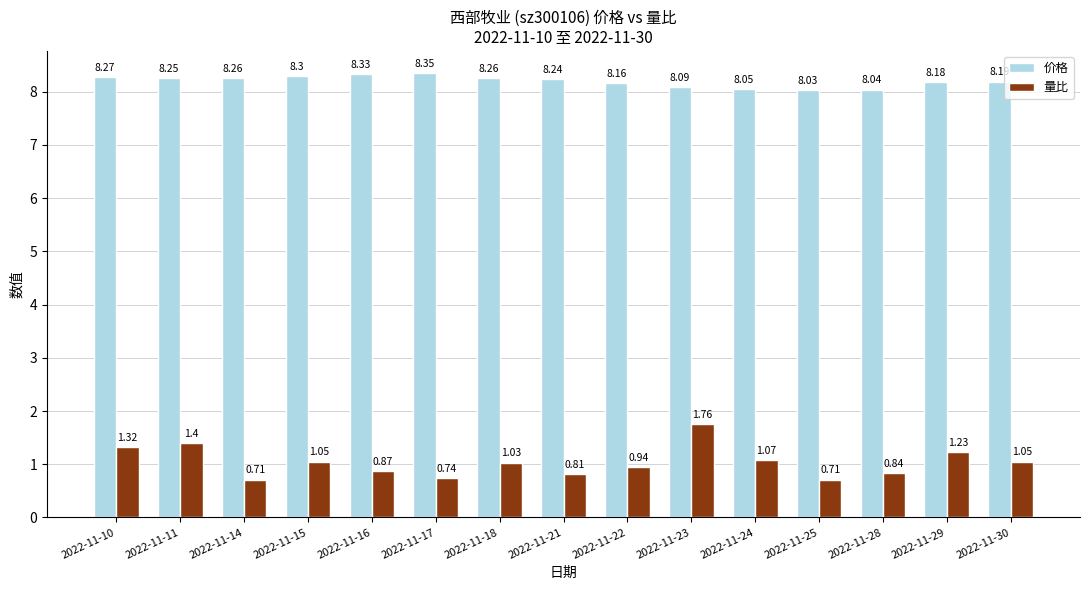

List the series in order of their overall mean, highest first.

价格, 量比